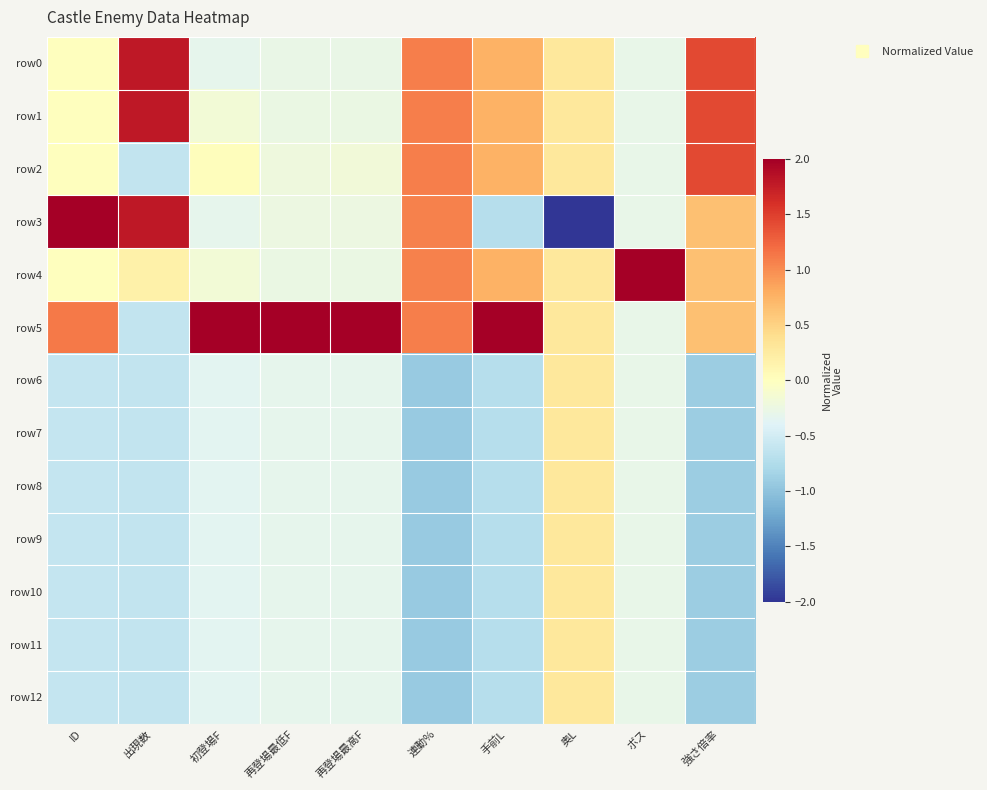

What is the difference between the highest and lowest values at ID?

3.6